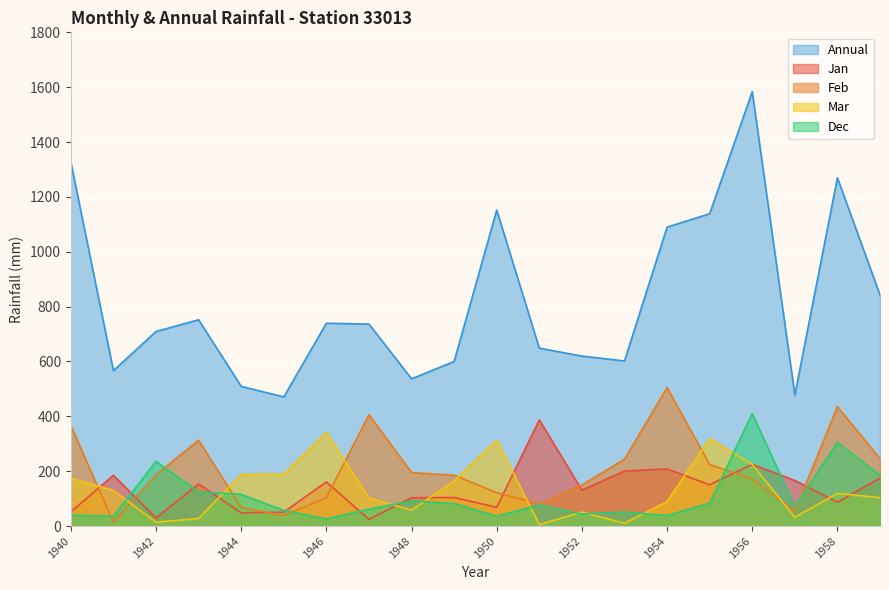

At how many categories does at least one series exceed 856?

6